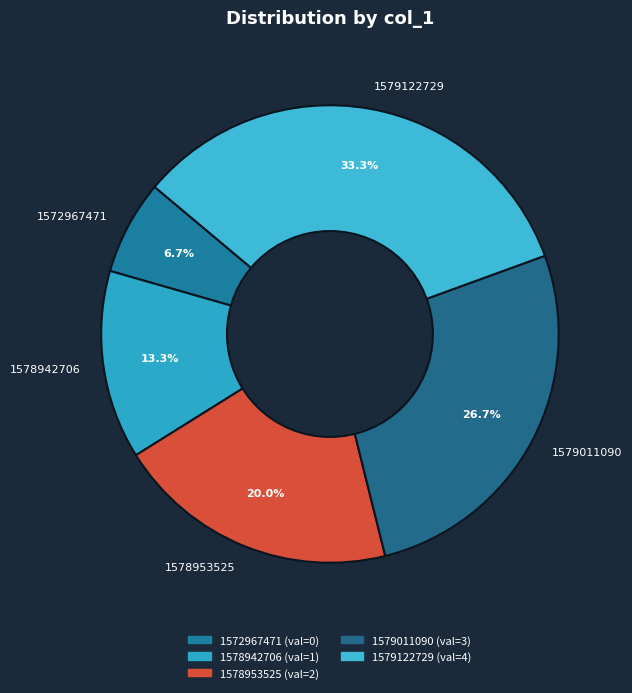

How many segments does this pie chart have?

5